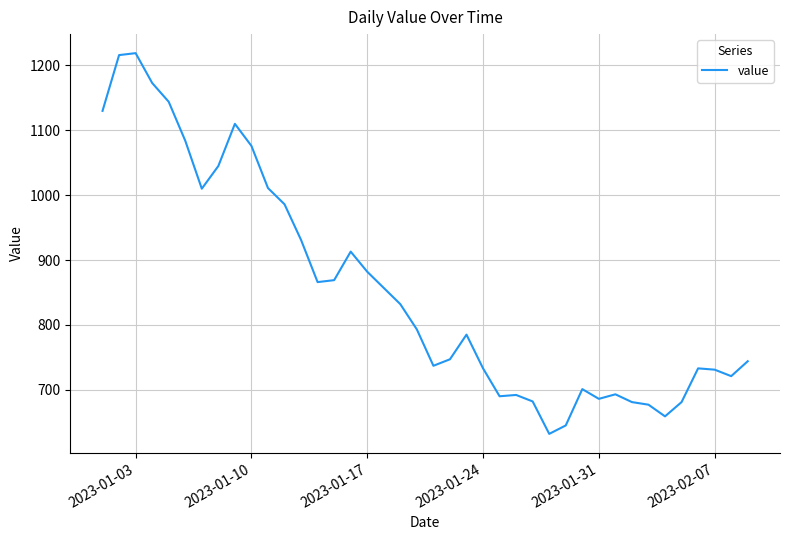

What is the greatest value displayed?

1219